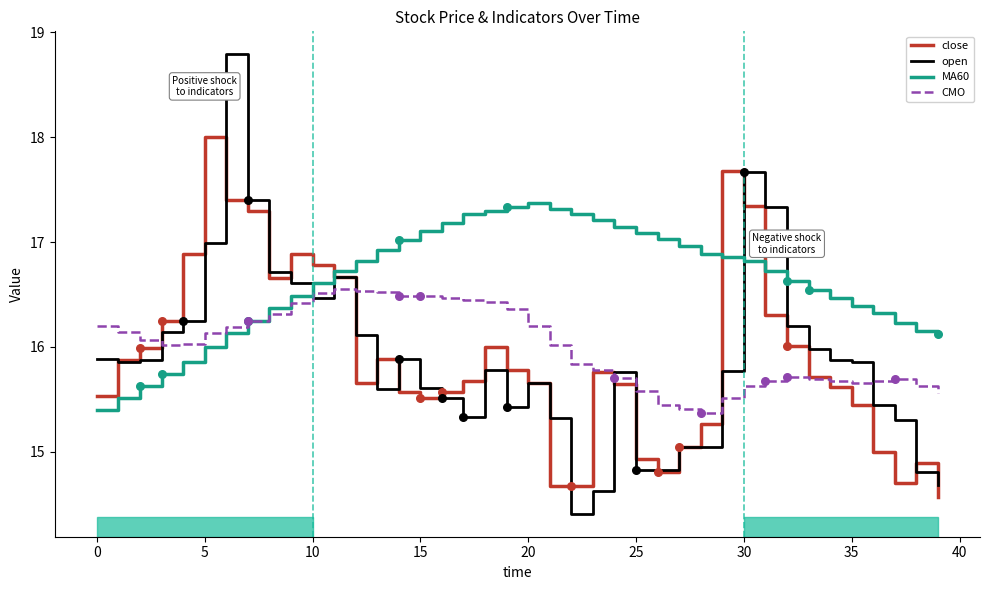

At how many categories does at least one series exceed 17?

19